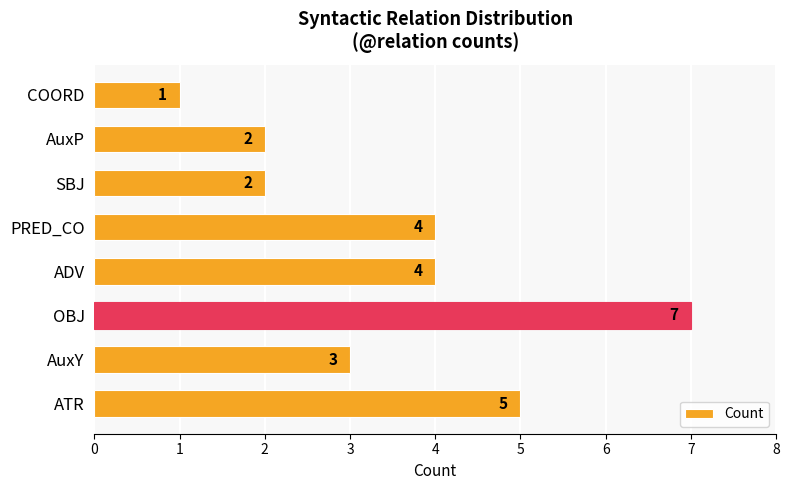

Reading top to bottom, list all the values displayed in this chart.

COORD=1	AuxP=2	SBJ=2	PRED_CO=4	ADV=4	OBJ=7	AuxY=3	ATR=5